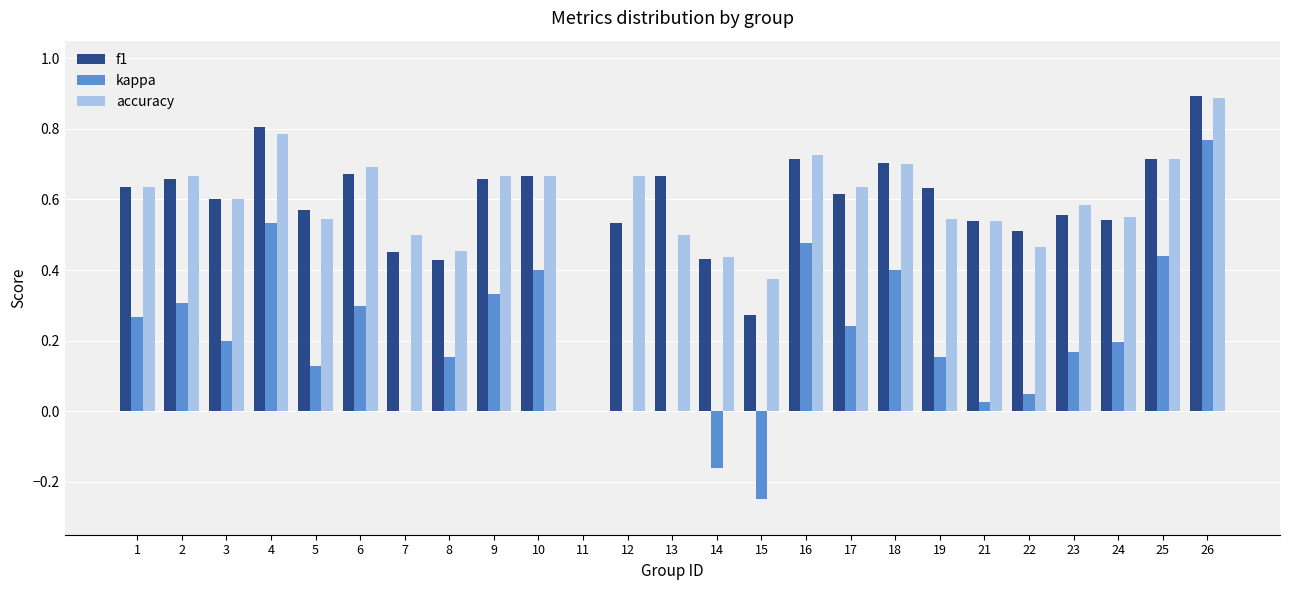

What is the sum of all accuracy values?

14.5